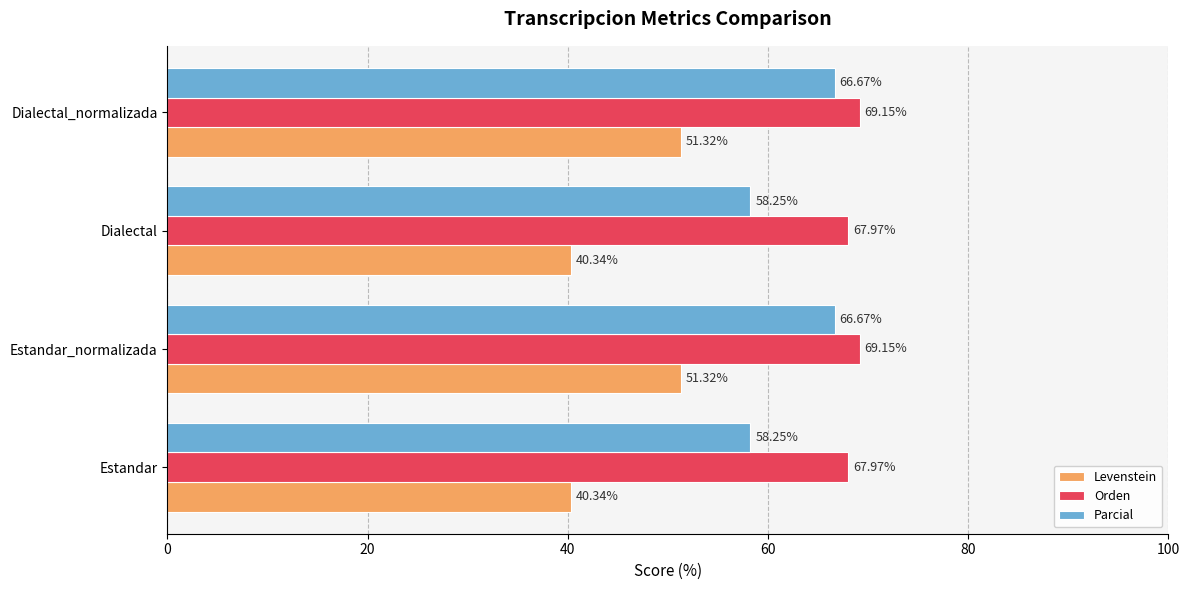

What is the difference between the highest and lowest values at Estandar_normalizada?

17.8